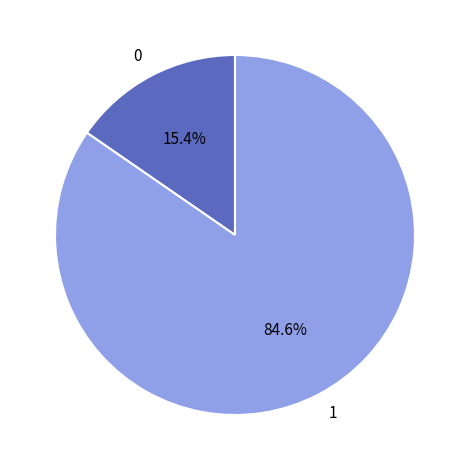

To the nearest percent, what portion does 0 represent?

15%